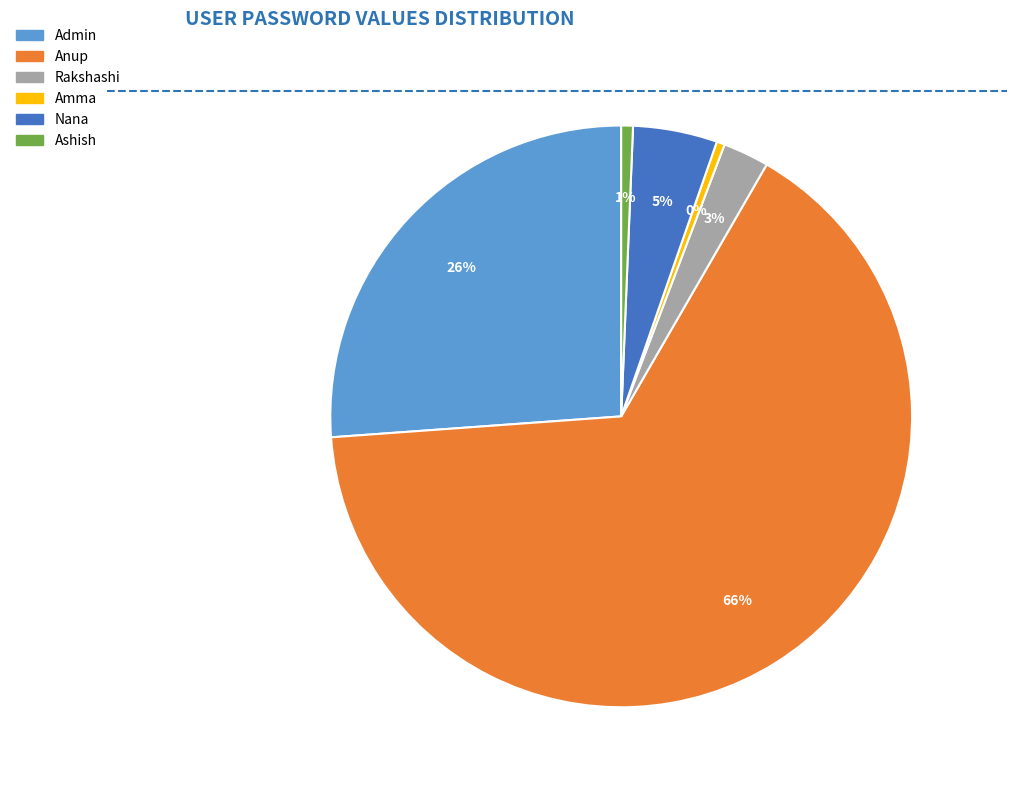

Which category has the biggest portion of the pie?

Anup